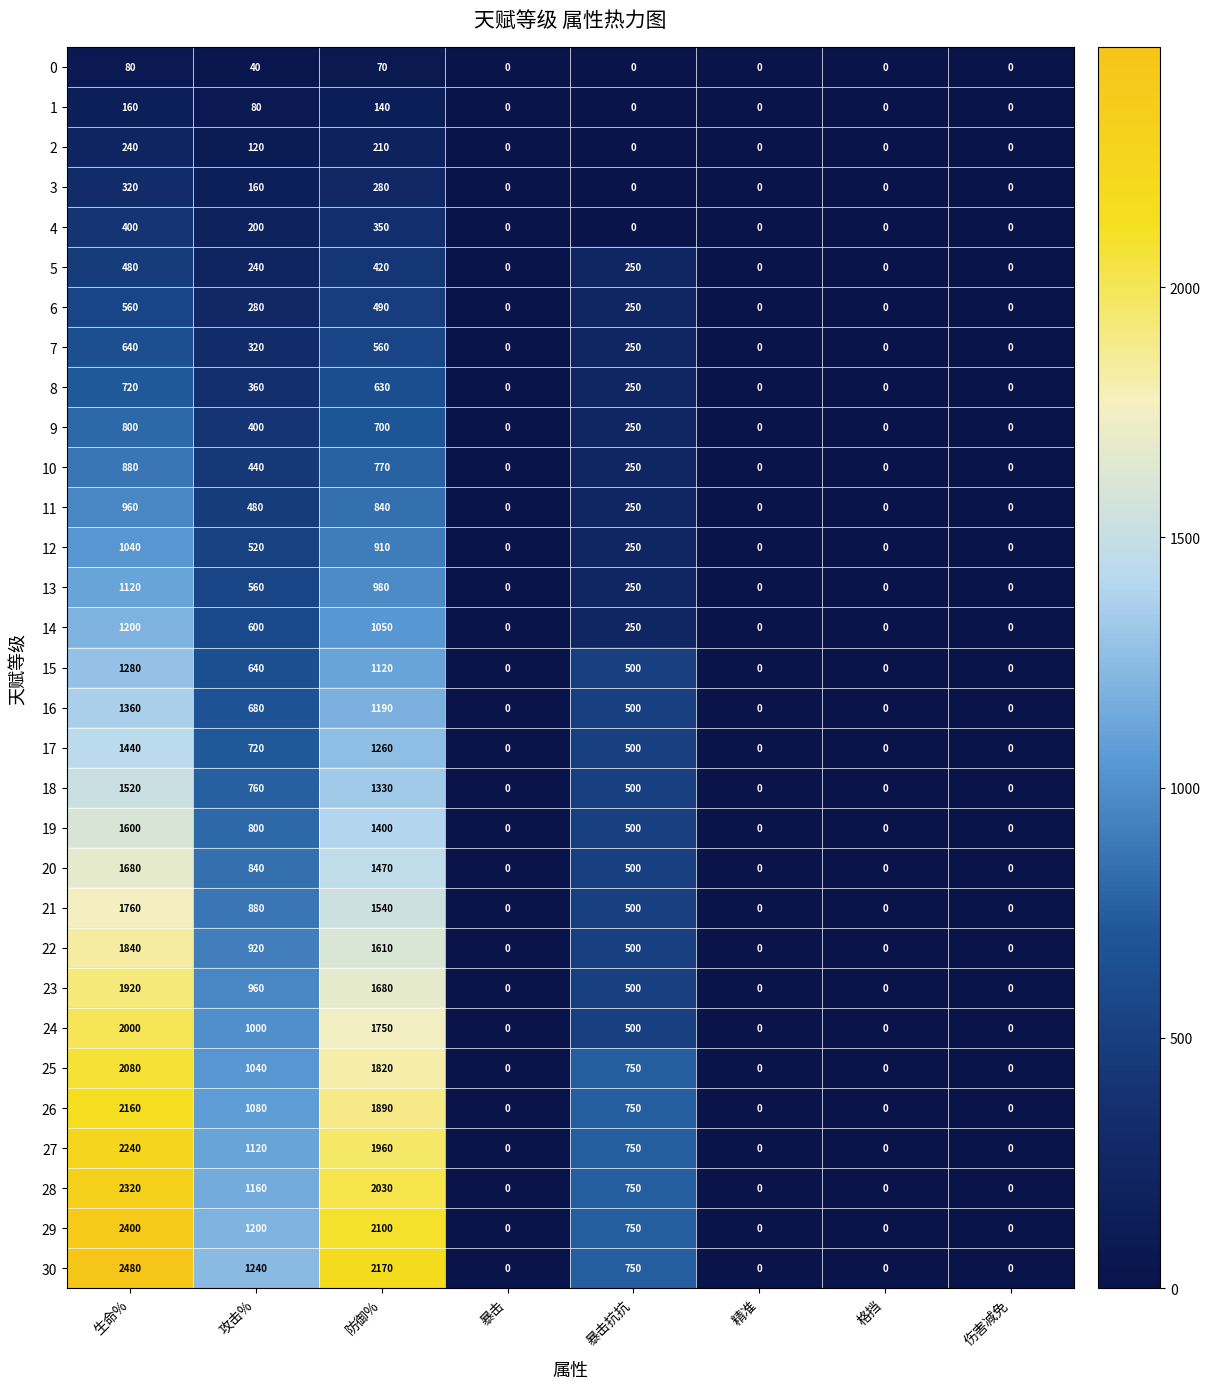

At which label is 3 closest to 160?

攻击%